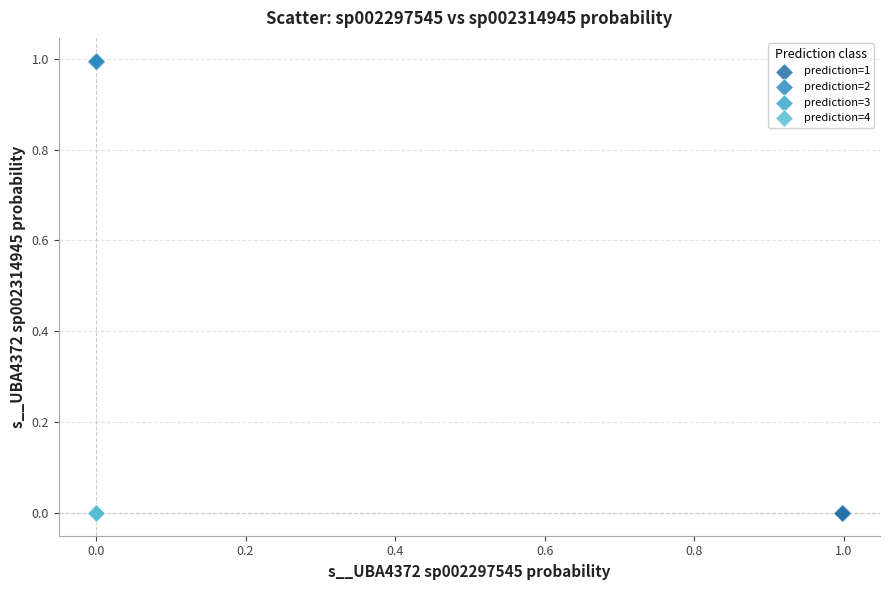

Which series reaches the maximum Y coordinate?

prediction=2